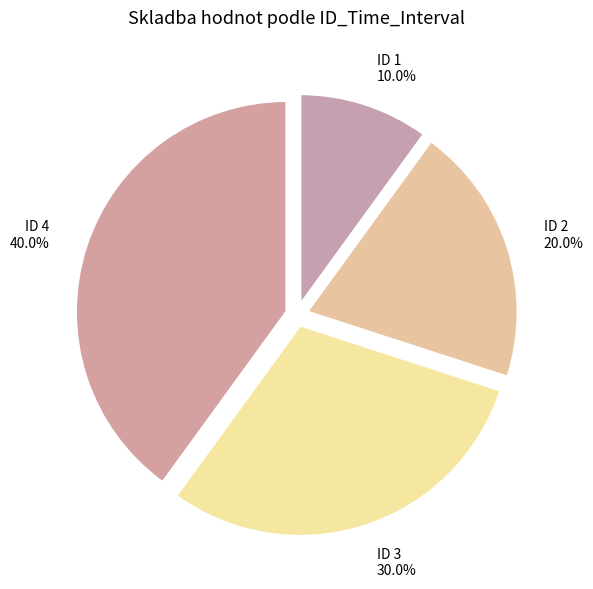

Approximately how many times larger is the value at ID 3 compared to ID 2?

1.5